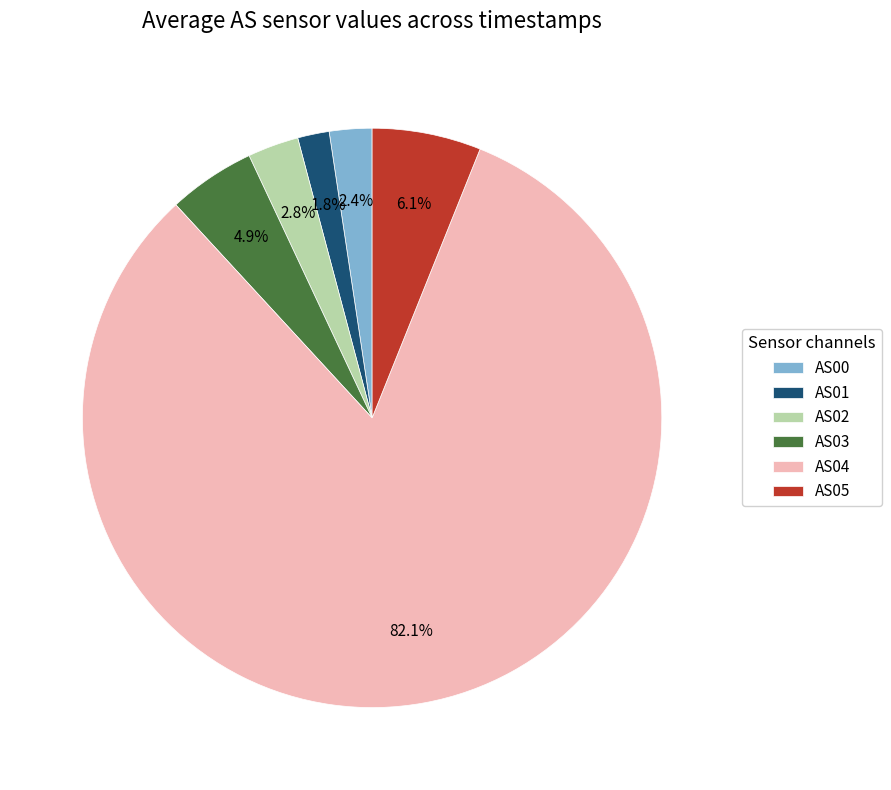

Which category has the smallest portion of the pie?

AS01